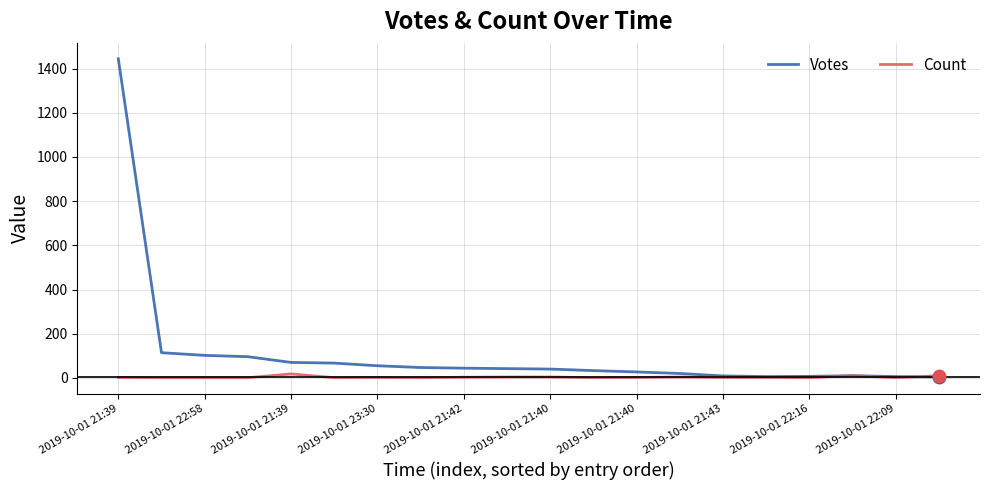

Which series has the largest range (max minus min)?

Votes